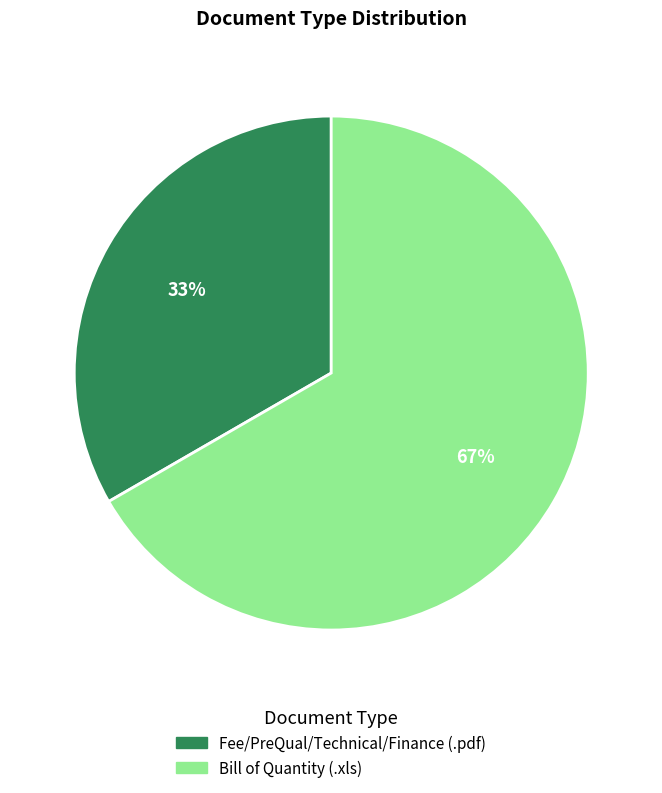

Combined, do Fee/PreQual/Technical/Finance (.pdf) and Bill of Quantity (.xls) account for over 50%?

Yes